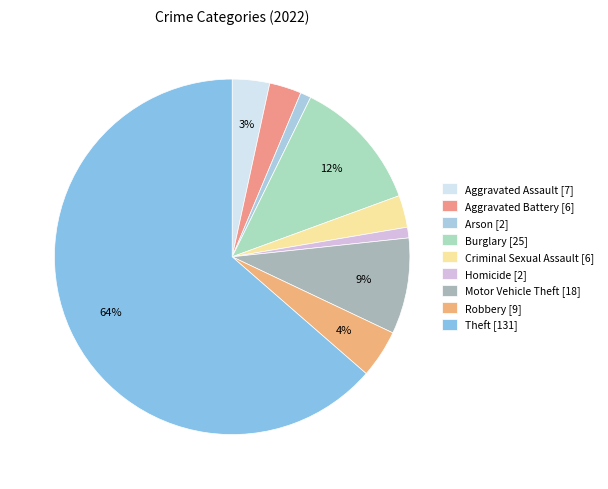

What is the total percentage of Burglary and Motor Vehicle Theft?

20.9%